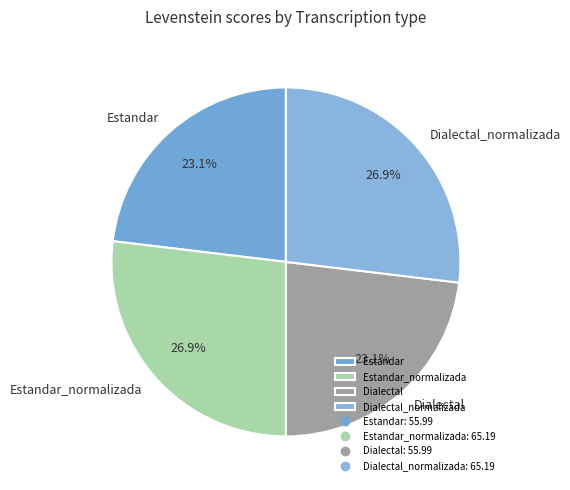

Is Estandar_normalizada the majority of the pie?

No